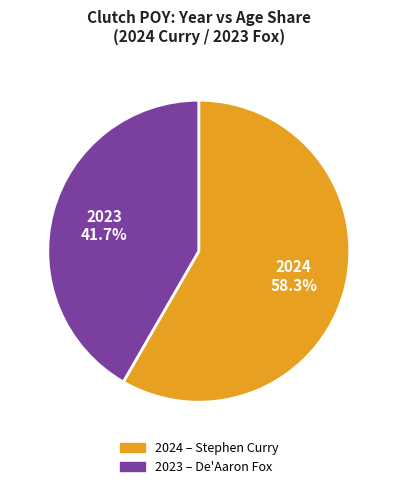

The 2024 slice represents 50% of the pie. True or false?

False